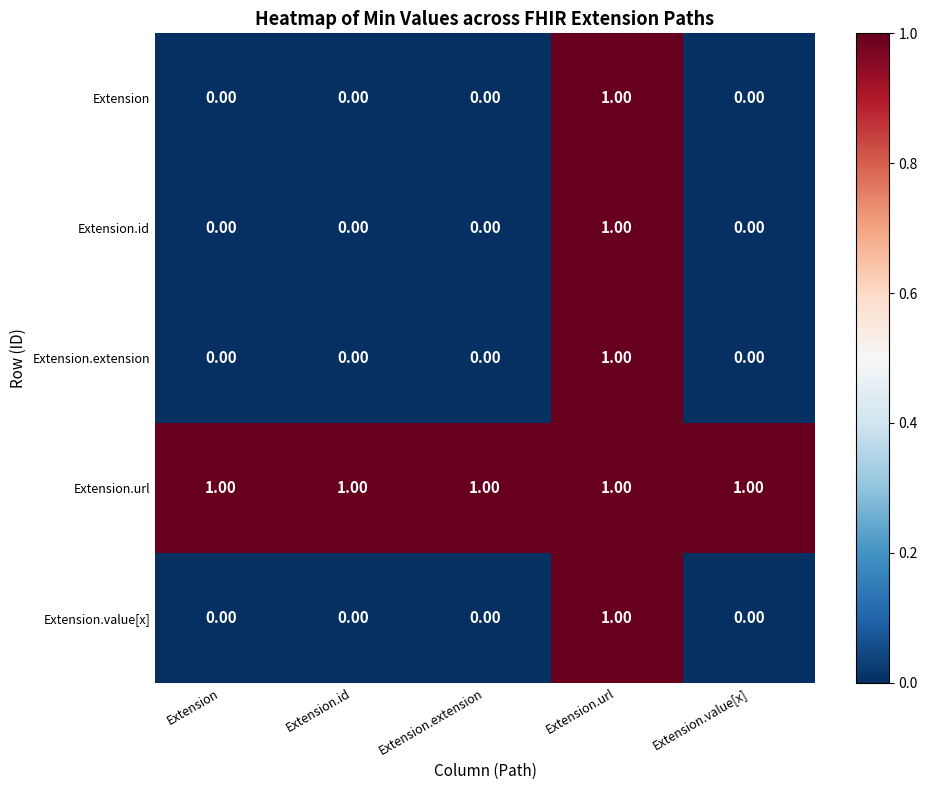

Which series has the largest total across all categories?

Extension.url